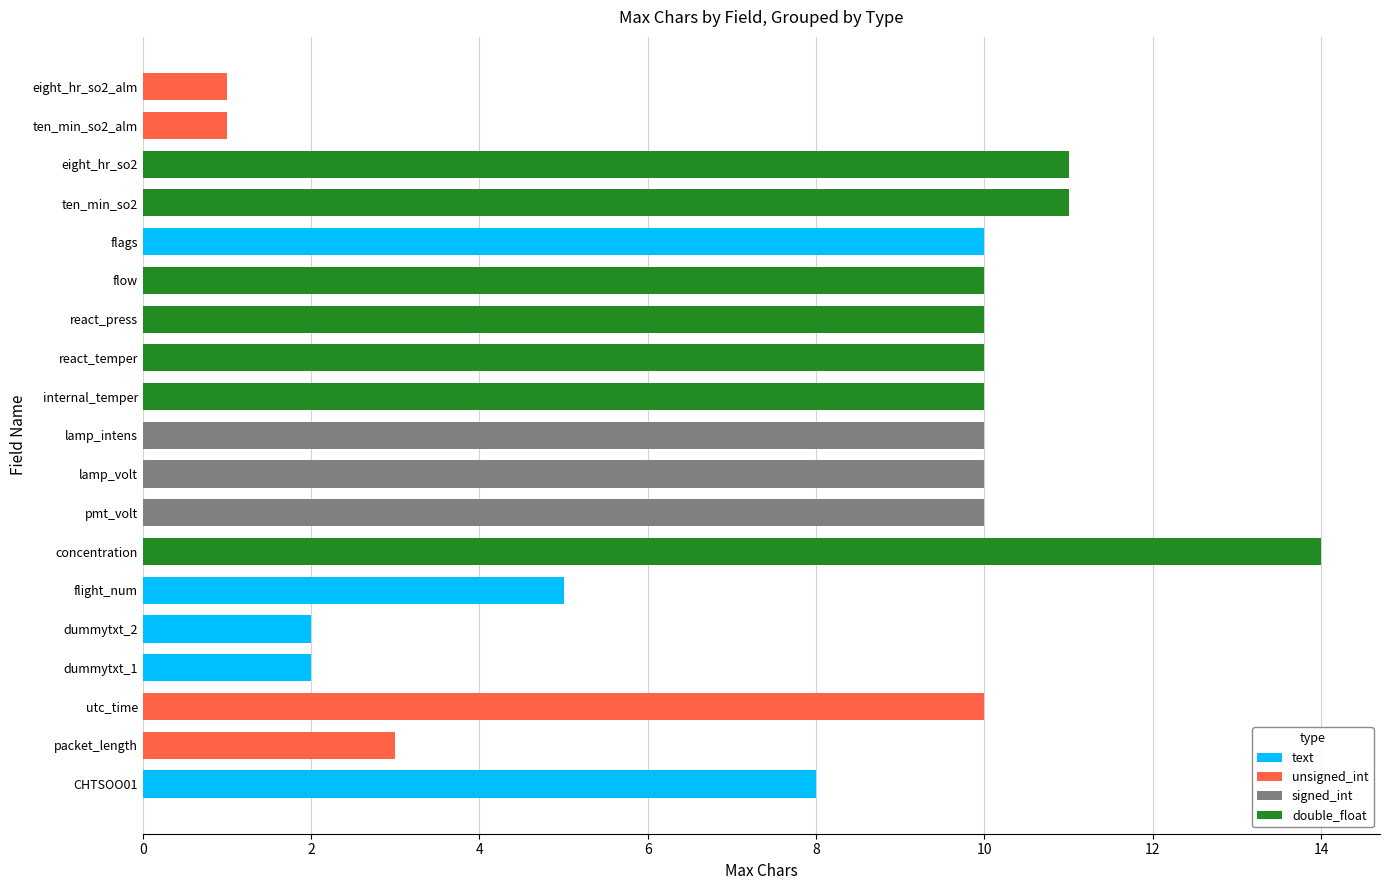

The value of text at lamp_volt is 0. True or false?

True